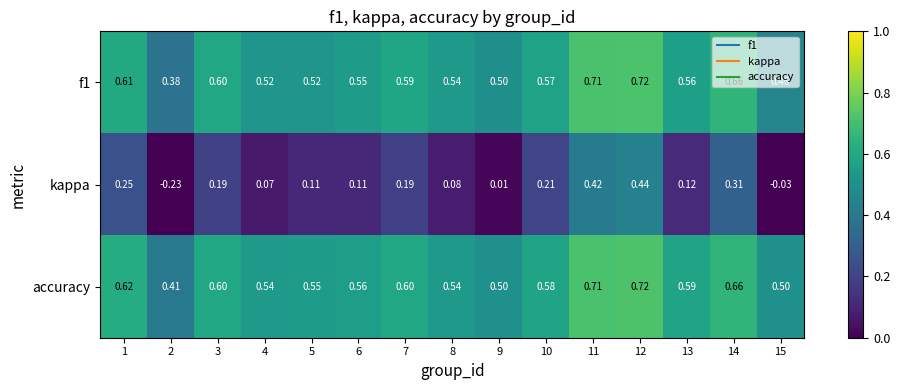

Which series has the widest spread of values?

kappa